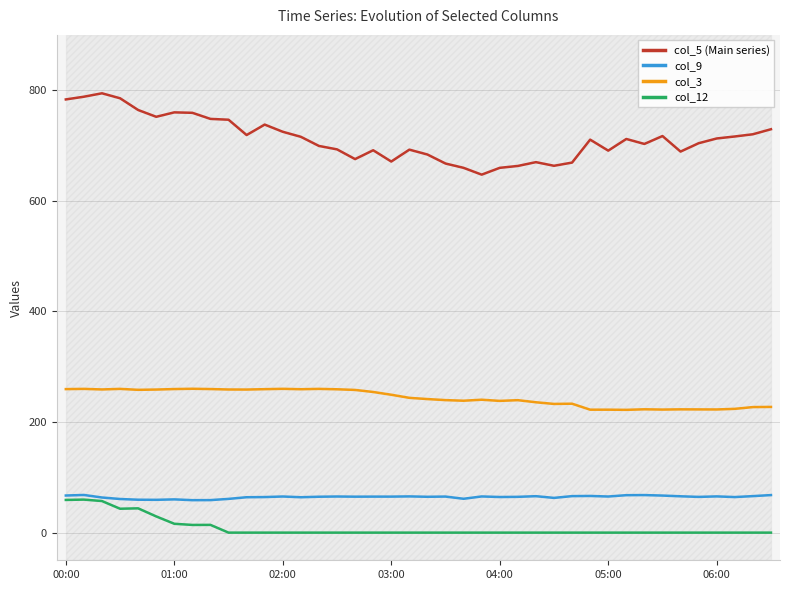

True or false: col_12 and col_3 cross at least once.

False